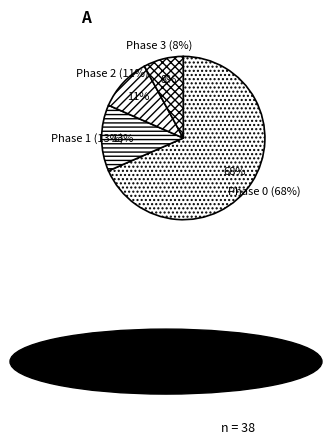

True or false: 19 accounts for 1% of the total.

False